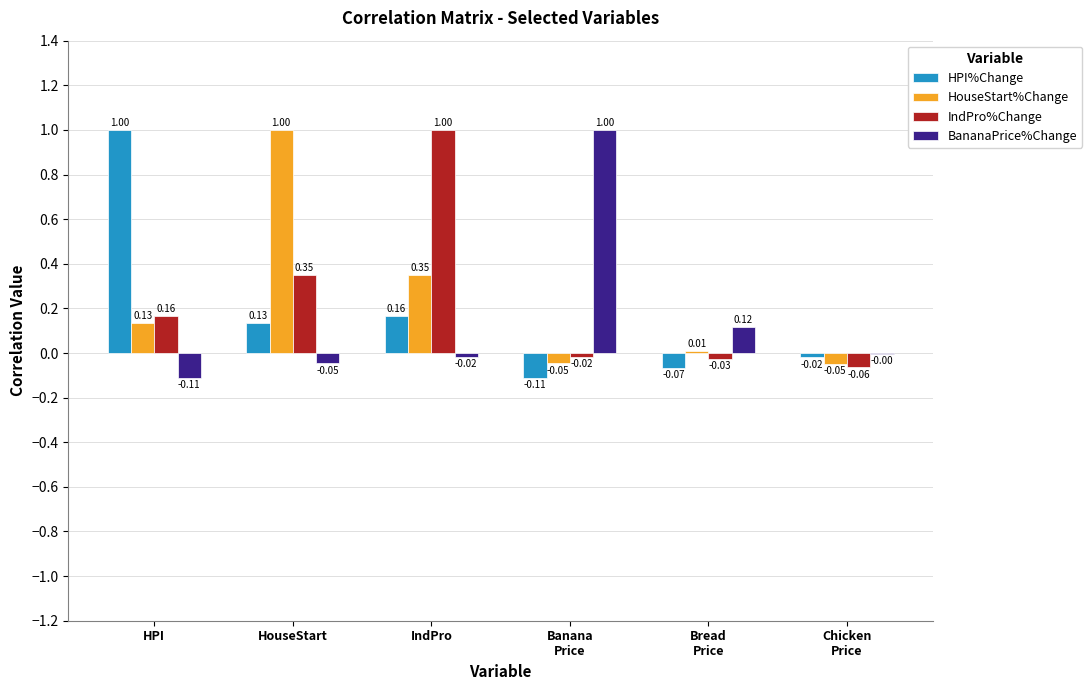

Which series has the largest total across all categories?

IndPro%Change